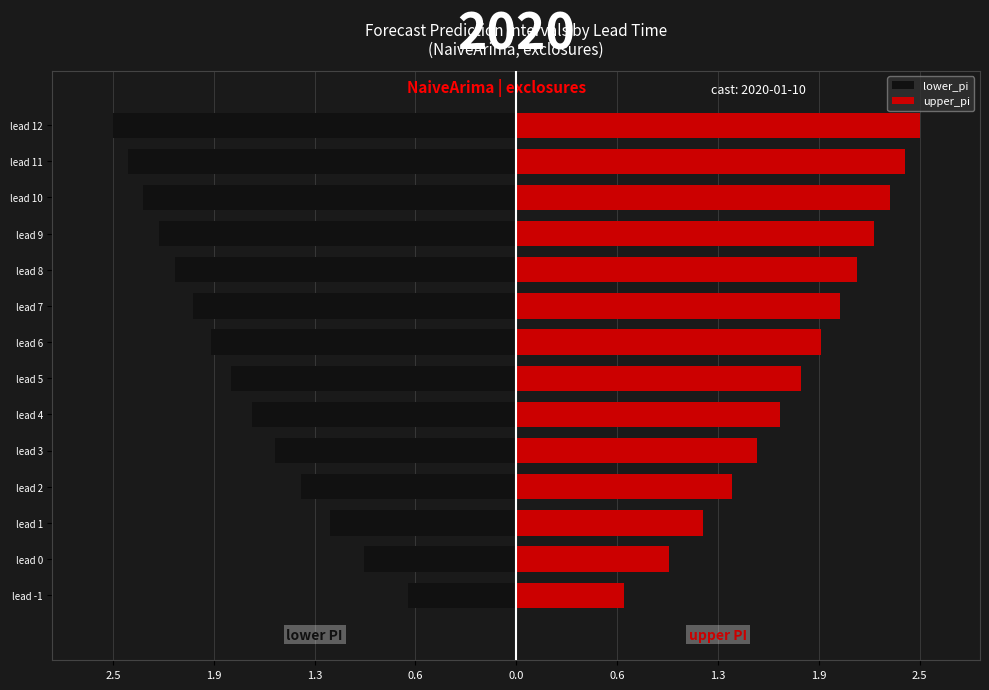

Which series has the widest spread of values?

lower_pi